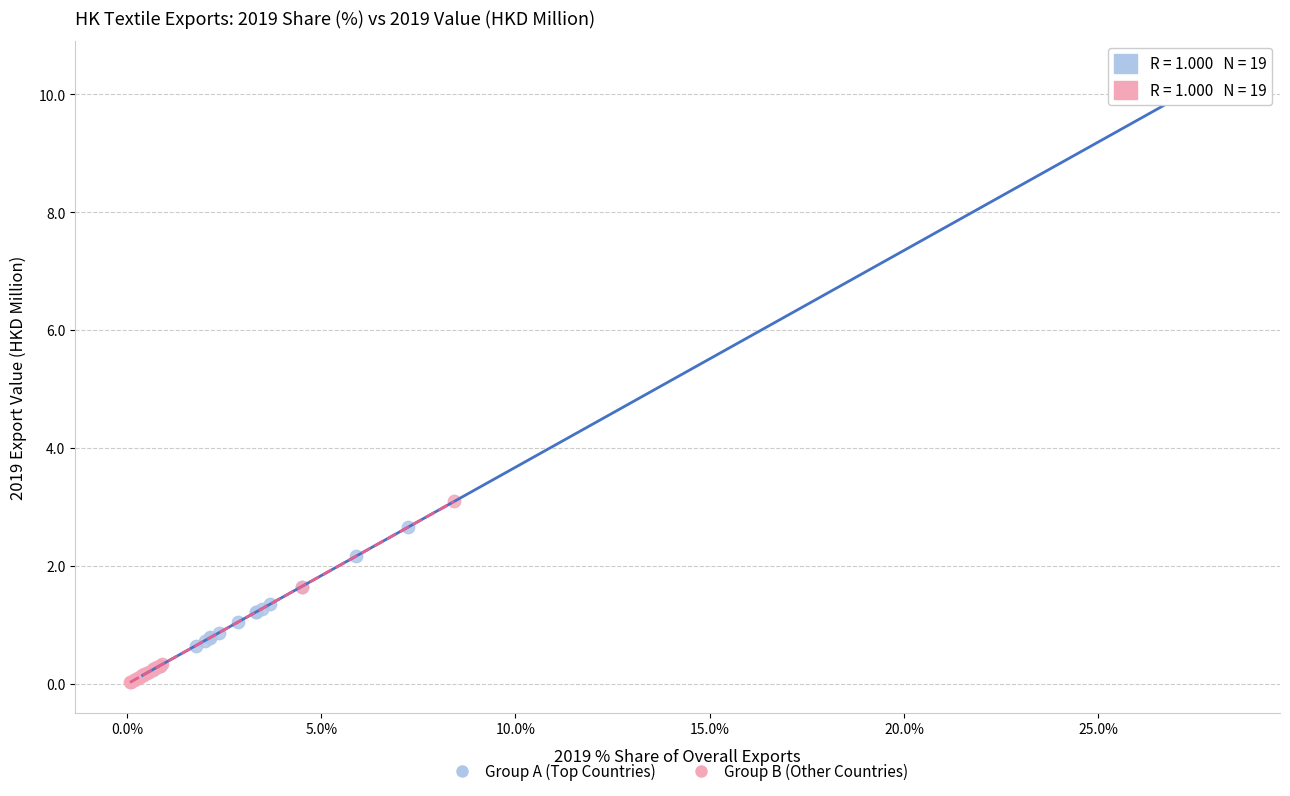

What are all the series names shown in the legend?

Group A (Top Countries), Group B (Other Countries)